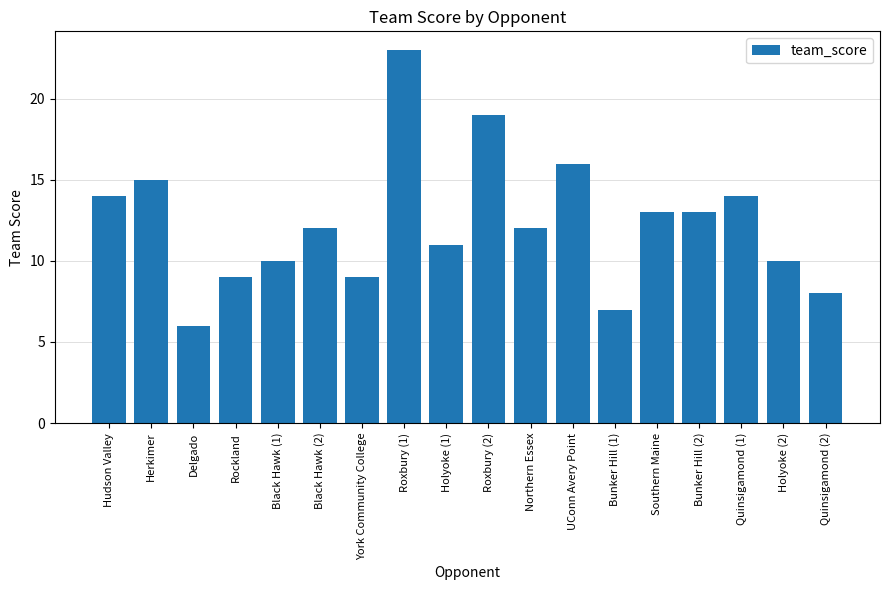

What is the difference between the maximum and minimum values?

17